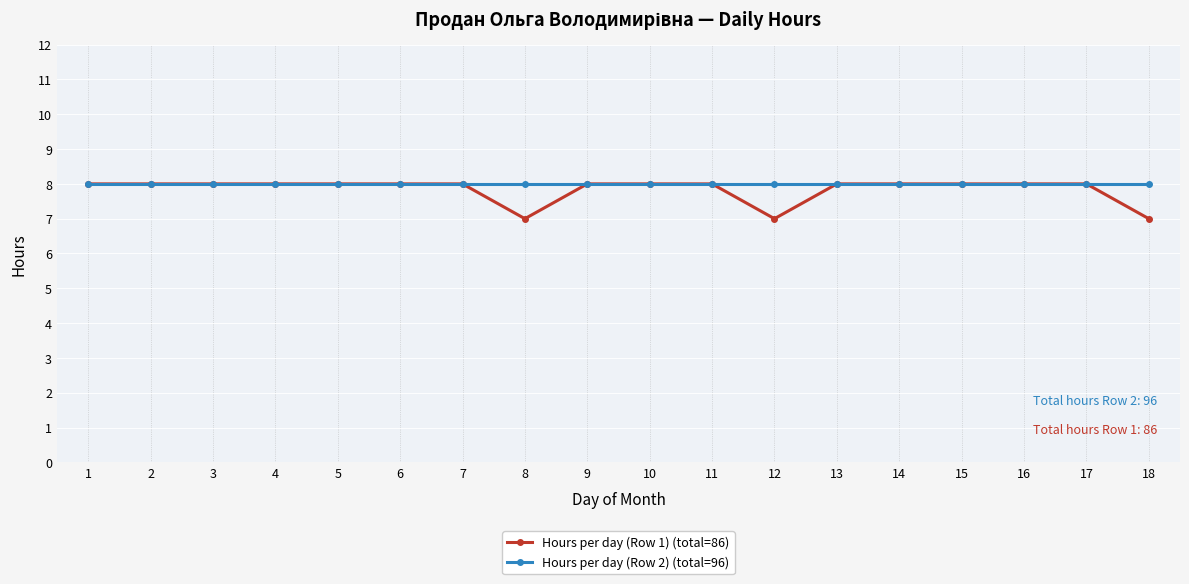

At how many categories does at least one series exceed 7?

18